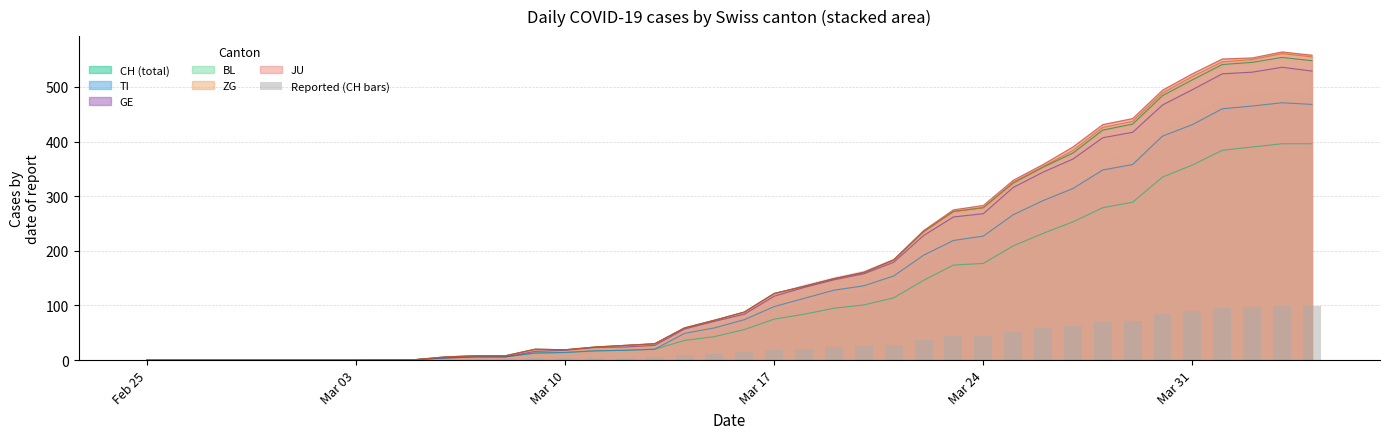

How many positive values are there?

32